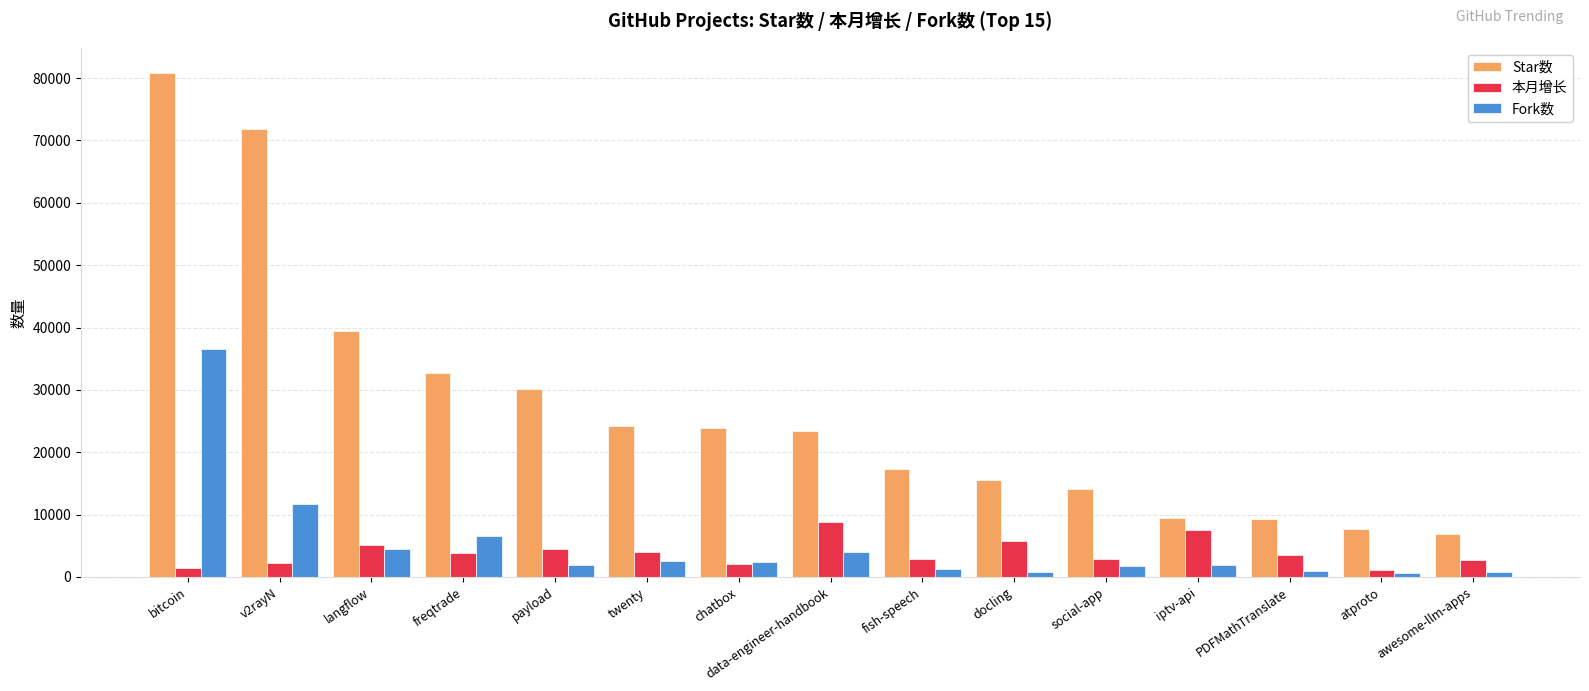

What is the label of the 11th bar from the left?

social-app